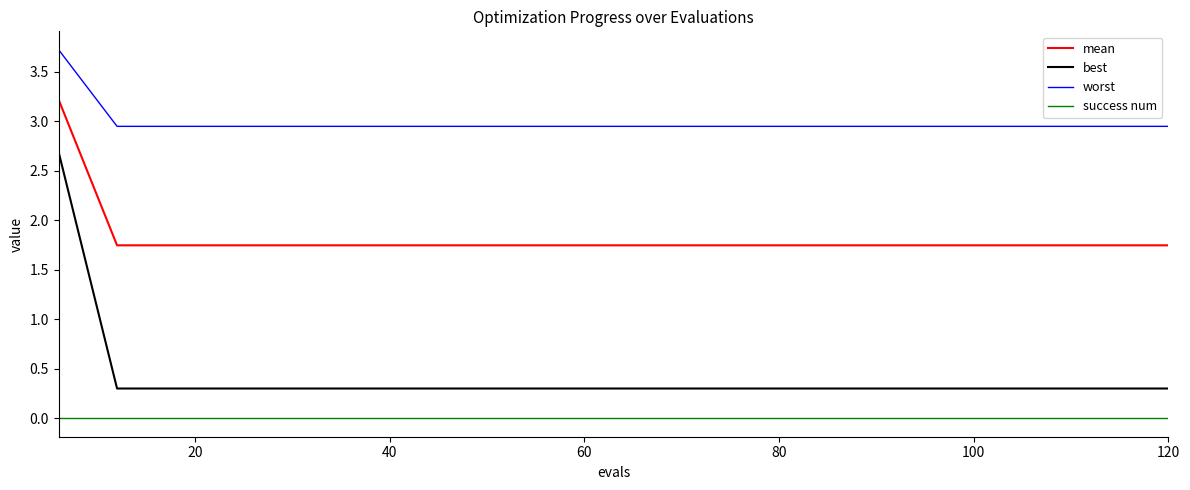

Rank the series by their maximum value, from lowest to highest.

success num, best, mean, worst